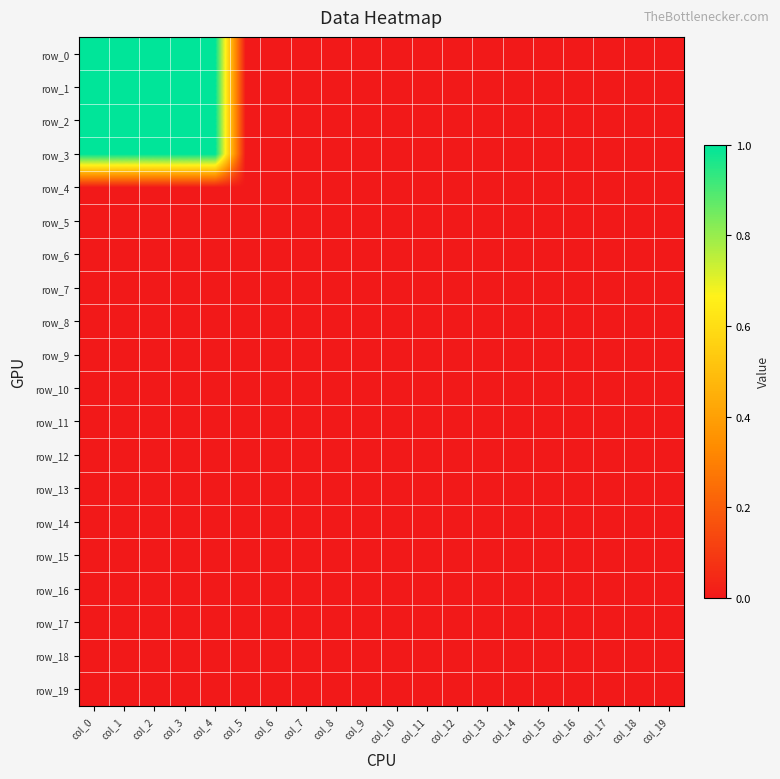

Reading left to right, transcribe all the data shown in this chart.

row_0: 1	1	1	1	1	0	0	0	0	0	0	0	0	0	0	0	0	0	0	0
row_1: 1	1	1	1	1	0	0	0	0	0	0	0	0	0	0	0	0	0	0	0
row_2: 1	1	1	1	1	0	0	0	0	0	0	0	0	0	0	0	0	0	0	0
row_3: 1	1	1	1	1	0	0	0	0	0	0	0	0	0	0	0	0	0	0	0
row_4: 0	0	0	0	0	0	0	0	0	0	0	0	0	0	0	0	0	0	0	0
row_5: 0	0	0	0	0	0	0	0	0	0	0	0	0	0	0	0	0	0	0	0
row_6: 0	0	0	0	0	0	0	0	0	0	0	0	0	0	0	0	0	0	0	0
row_7: 0	0	0	0	0	0	0	0	0	0	0	0	0	0	0	0	0	0	0	0
row_8: 0	0	0	0	0	0	0	0	0	0	0	0	0	0	0	0	0	0	0	0
row_9: 0	0	0	0	0	0	0	0	0	0	0	0	0	0	0	0	0	0	0	0
row_10: 0	0	0	0	0	0	0	0	0	0	0	0	0	0	0	0	0	0	0	0
row_11: 0	0	0	0	0	0	0	0	0	0	0	0	0	0	0	0	0	0	0	0
row_12: 0	0	0	0	0	0	0	0	0	0	0	0	0	0	0	0	0	0	0	0
row_13: 0	0	0	0	0	0	0	0	0	0	0	0	0	0	0	0	0	0	0	0
row_14: 0	0	0	0	0	0	0	0	0	0	0	0	0	0	0	0	0	0	0	0
row_15: 0	0	0	0	0	0	0	0	0	0	0	0	0	0	0	0	0	0	0	0
row_16: 0	0	0	0	0	0	0	0	0	0	0	0	0	0	0	0	0	0	0	0
row_17: 0	0	0	0	0	0	0	0	0	0	0	0	0	0	0	0	0	0	0	0
row_18: 0	0	0	0	0	0	0	0	0	0	0	0	0	0	0	0	0	0	0	0
row_19: 0	0	0	0	0	0	0	0	0	0	0	0	0	0	0	0	0	0	0	0